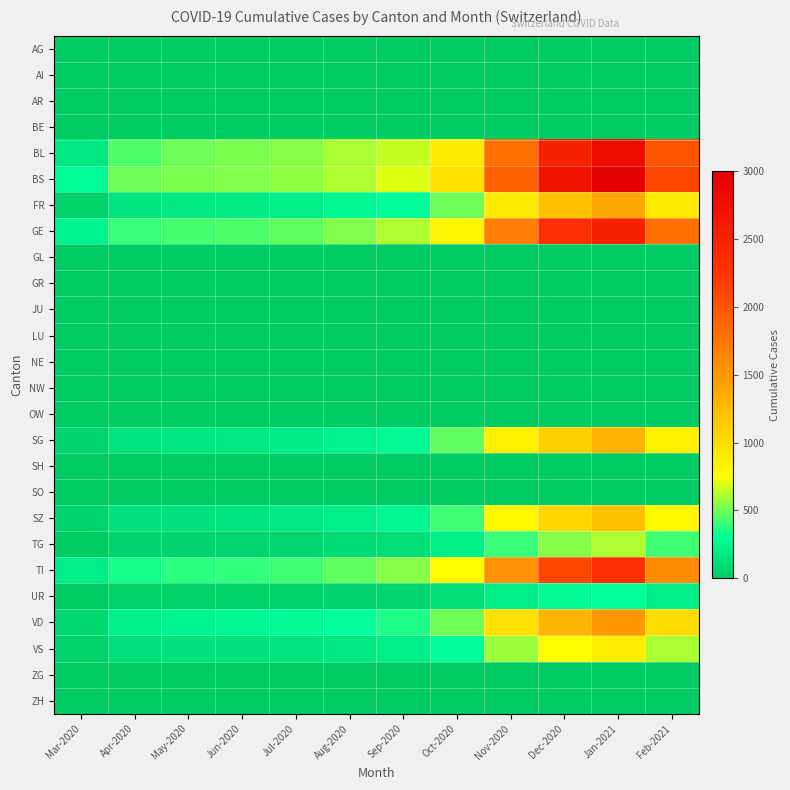

What is the greatest value displayed?

3000